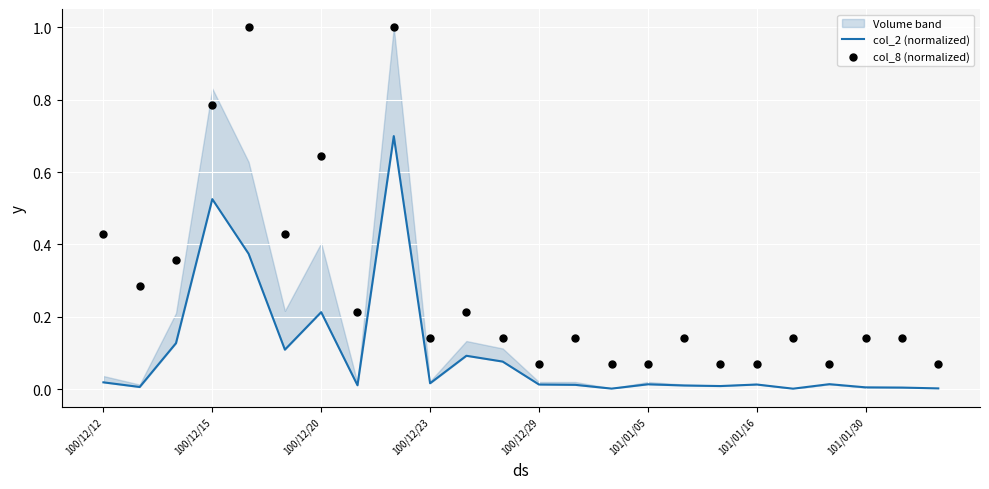

Which series reaches the minimum Y coordinate?

col_2 (normalized)